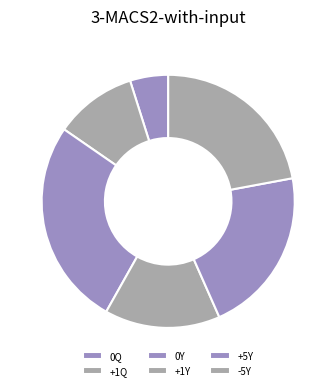

Which has a higher value, +5Y or 0Q?

+5Y